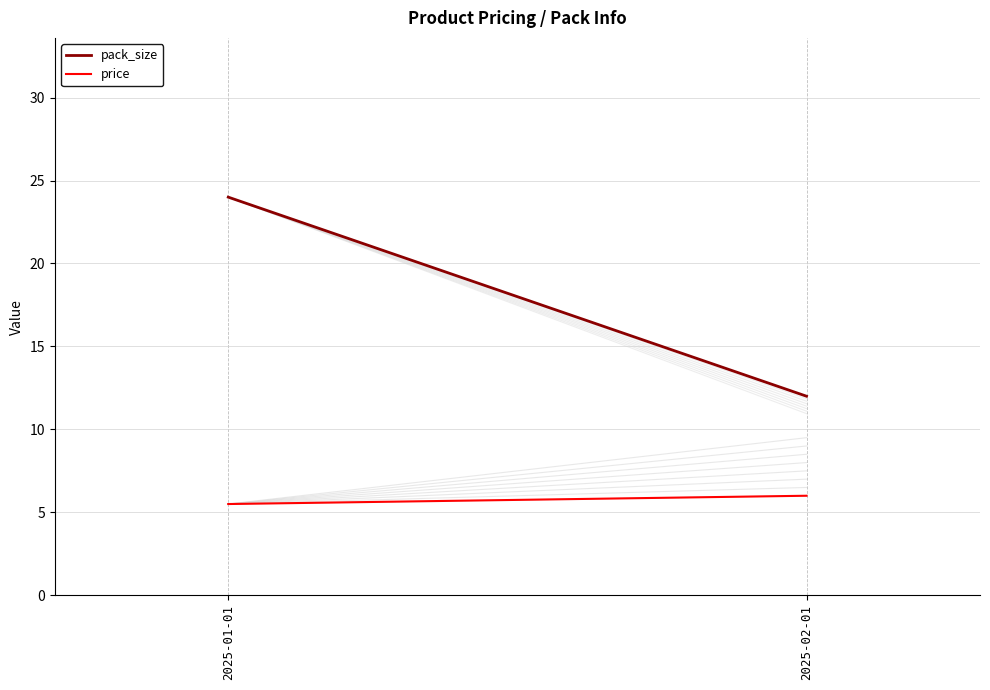

What is the spread (max minus min) of values at 2025-01-01?

18.5